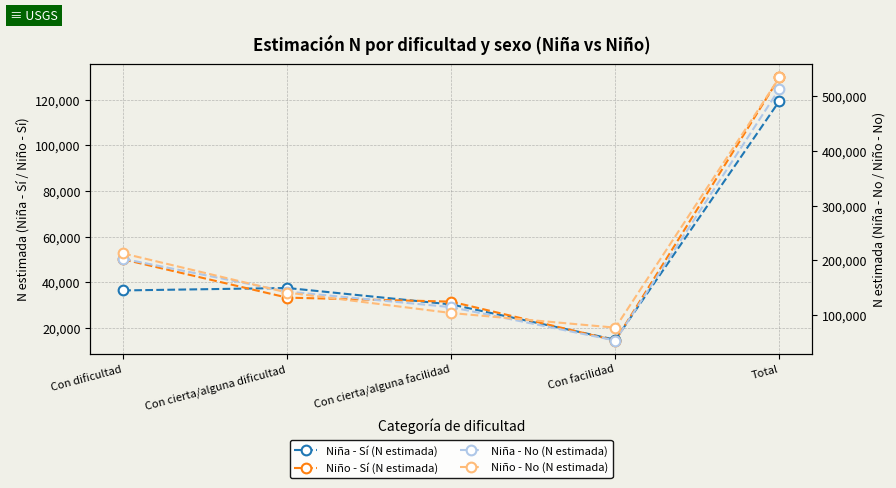

What is the difference between the maximum and minimum values in the Niña - Sí (N estimada) series?

104485